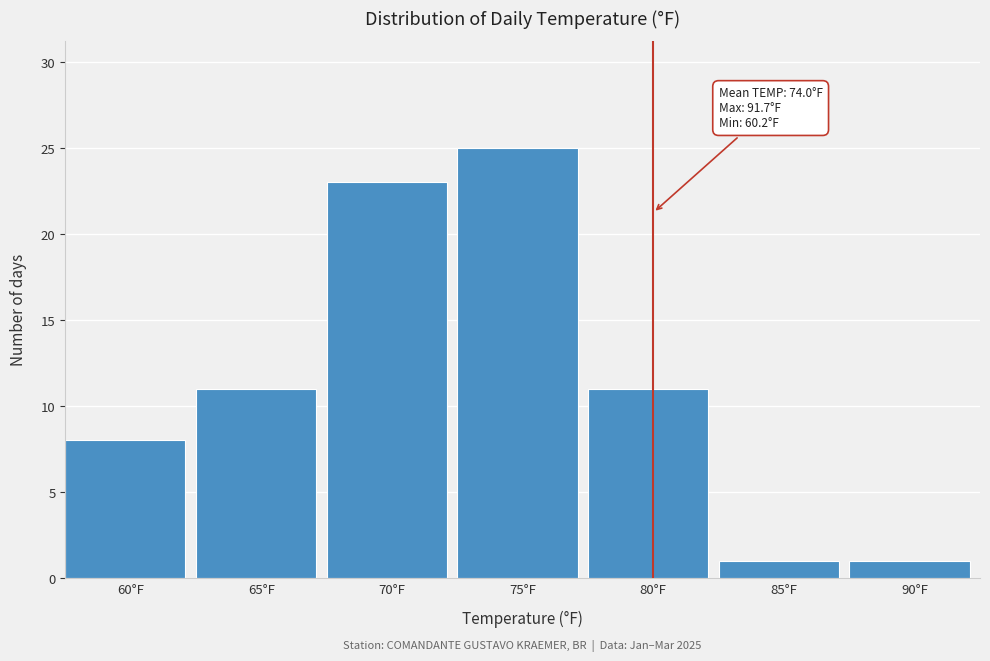

Reading left to right, extract all data points from this chart.

8	11	23	25	11	1	1